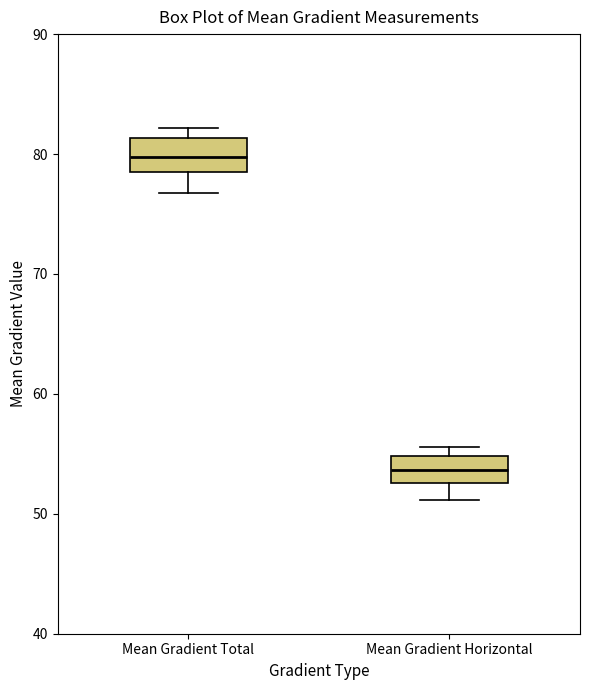

Reading left to right, transcribe this box plot: for each box, give where its median line is, the range the box spans, and where its two whiskers end, as read against the y-axis. The values are not printed on the chart, so give them approximately, as read against the axis.

Mean Gradient Total: median 80, box 78 to 81, whiskers 77 to 82
Mean Gradient Horizontal: median 54, box 53 to 55, whiskers 51 to 56